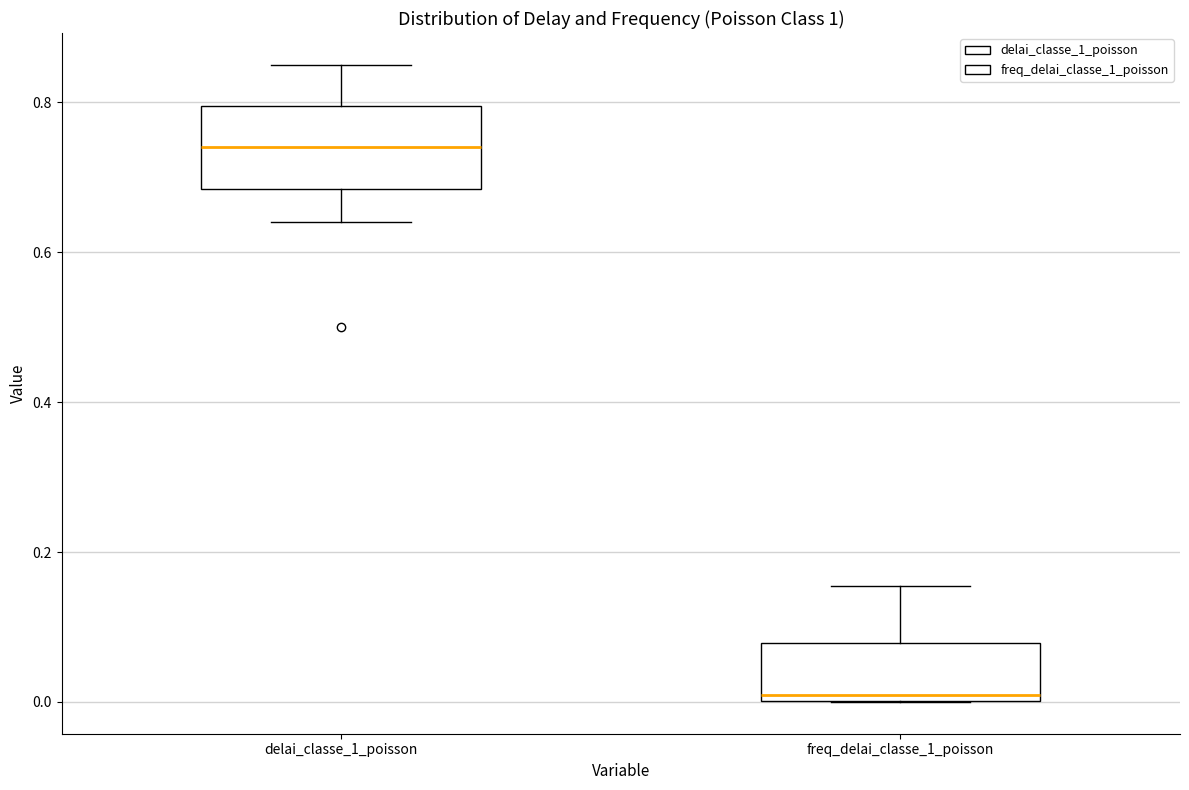

Comparing the boxes themselves (not the whiskers), which one is the tallest?

delai_classe_1_poisson